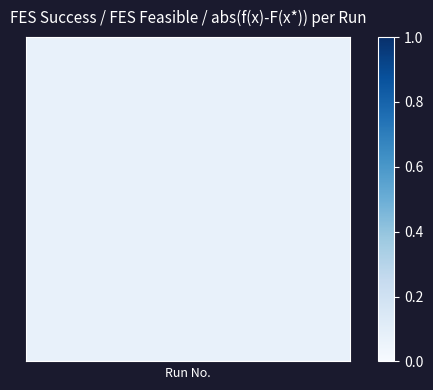

Count the number of data series in this chart.

3